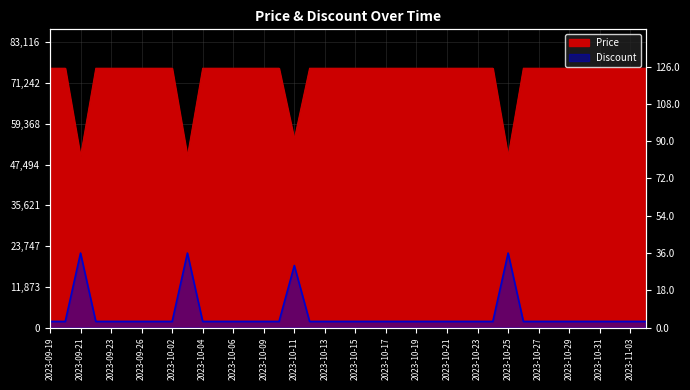

Count the number of categories in the chart.

40